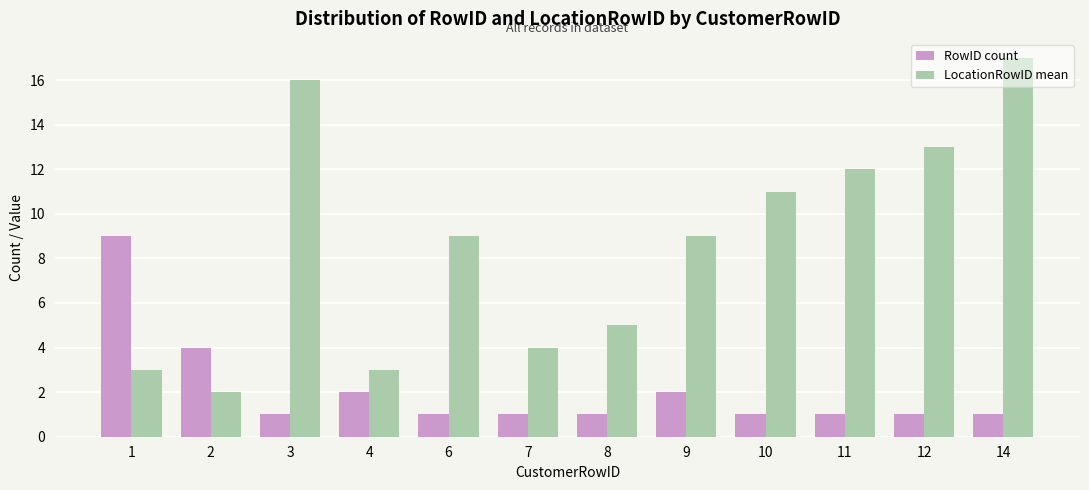

What is the sum of the LocationRowID mean values at 9 and 1?

12